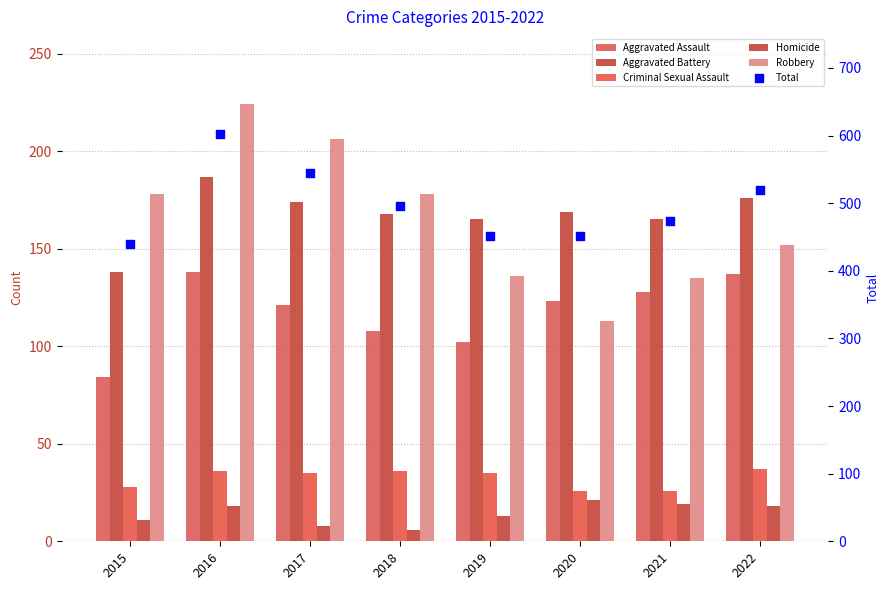

At how many categories does at least one series exceed 297?

8